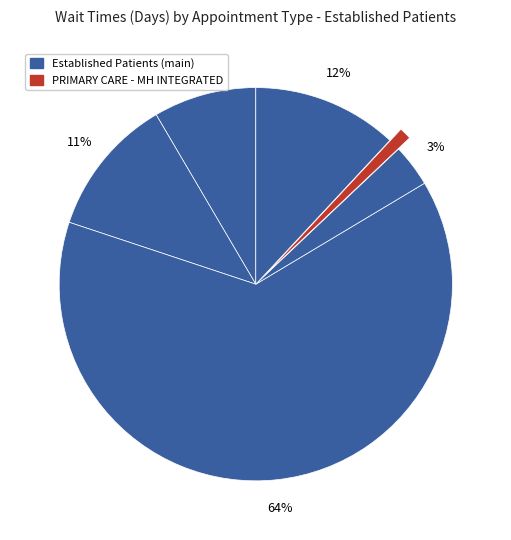

Count the number of slices in the pie.

6